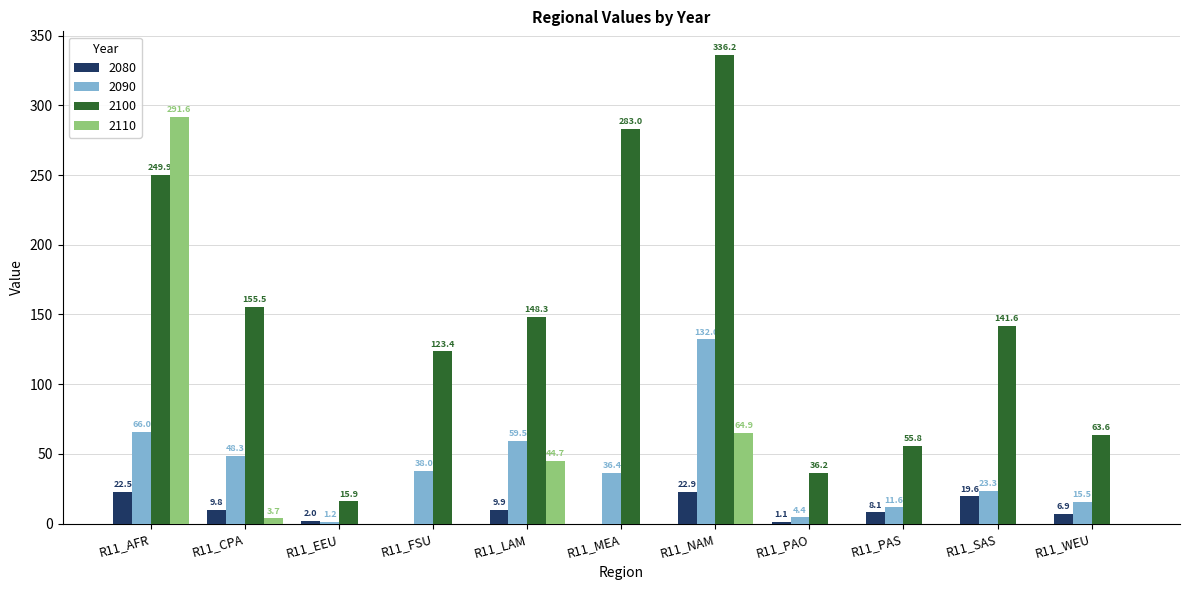

What is the maximum value for 2100?

336.2